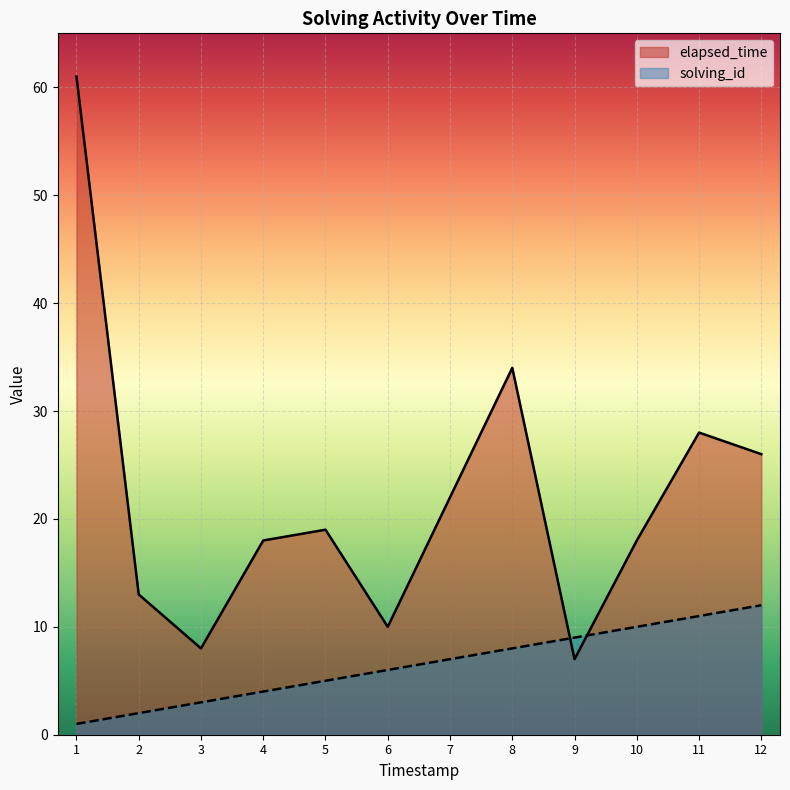

What is the total value across all series at 12?

38